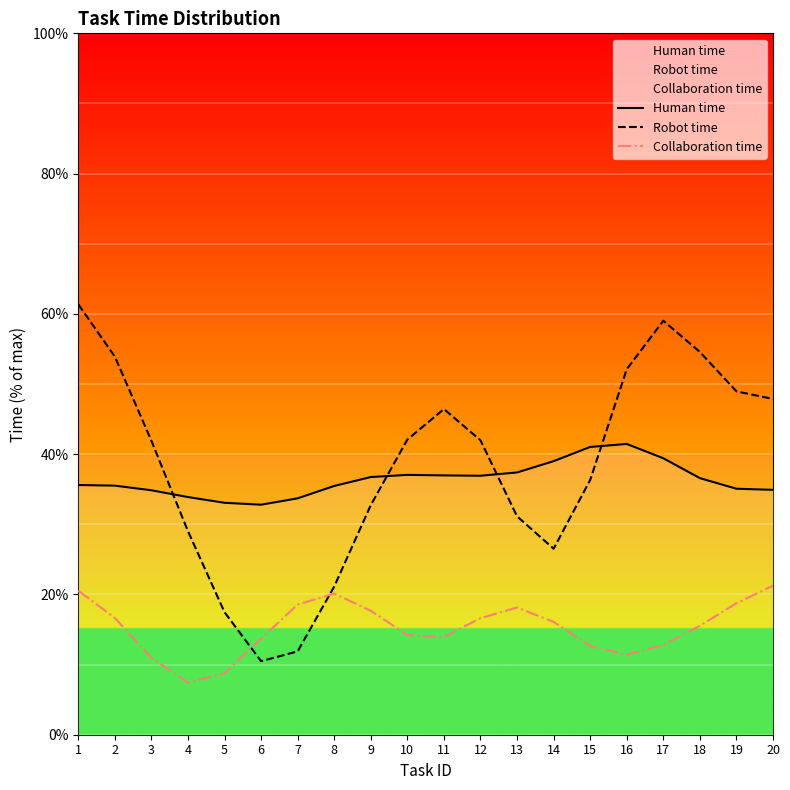

True or false: Collaboration time and Human time intersect in this chart.

False